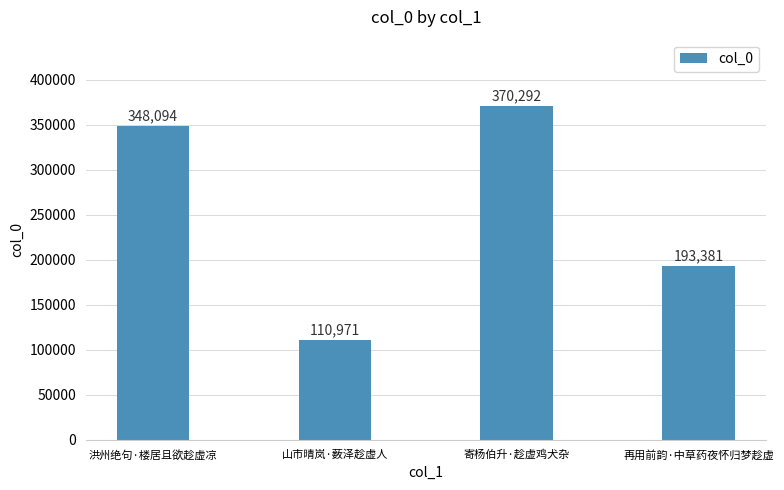

True or false: the data shows 348094 at 洪州绝句·楼居且欲趁虚凉.

True